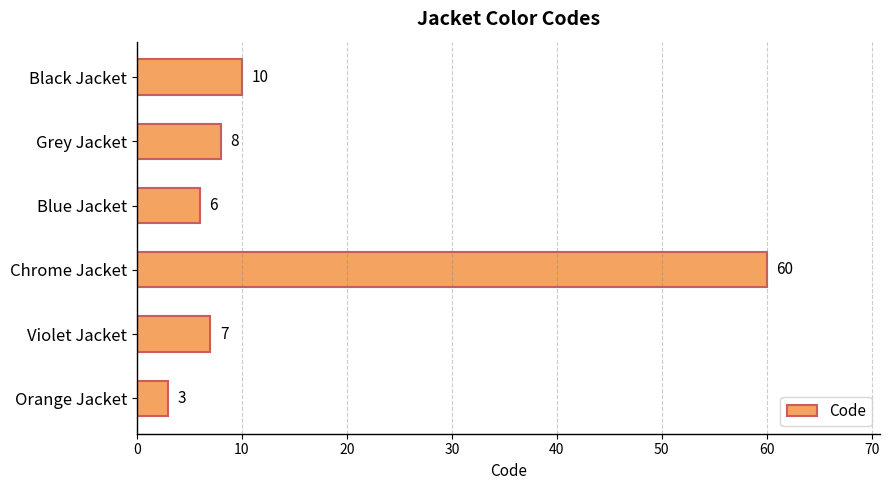

What is the average value?

16